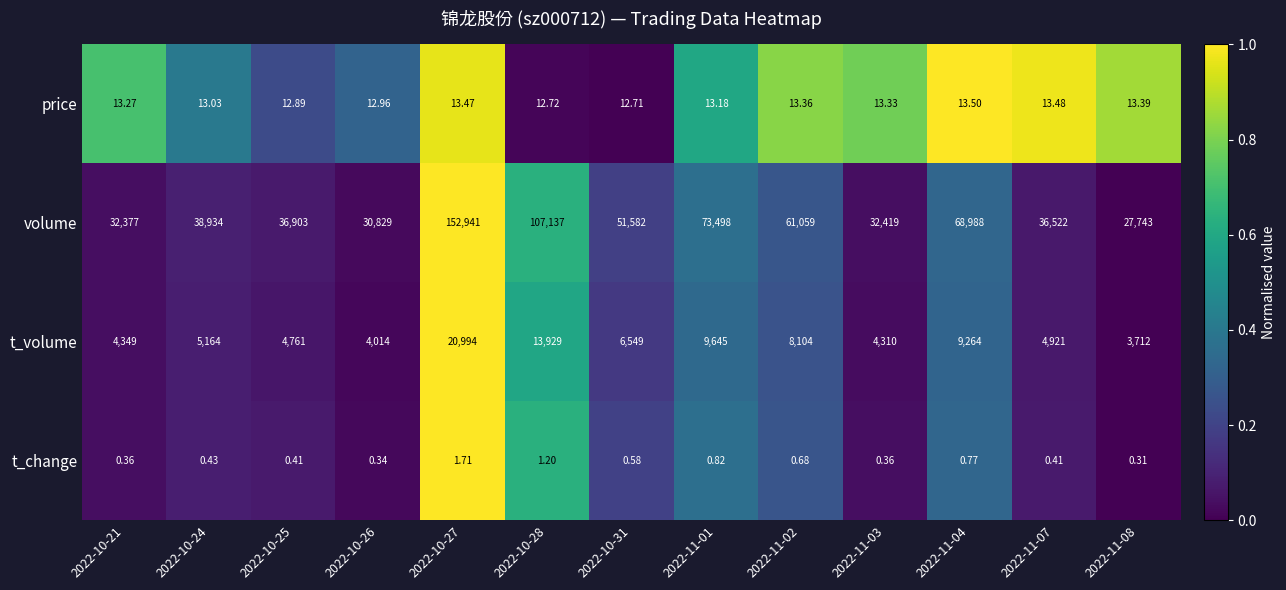

Rank the series by their maximum value, from lowest to highest.

t_change, price, t_volume, volume